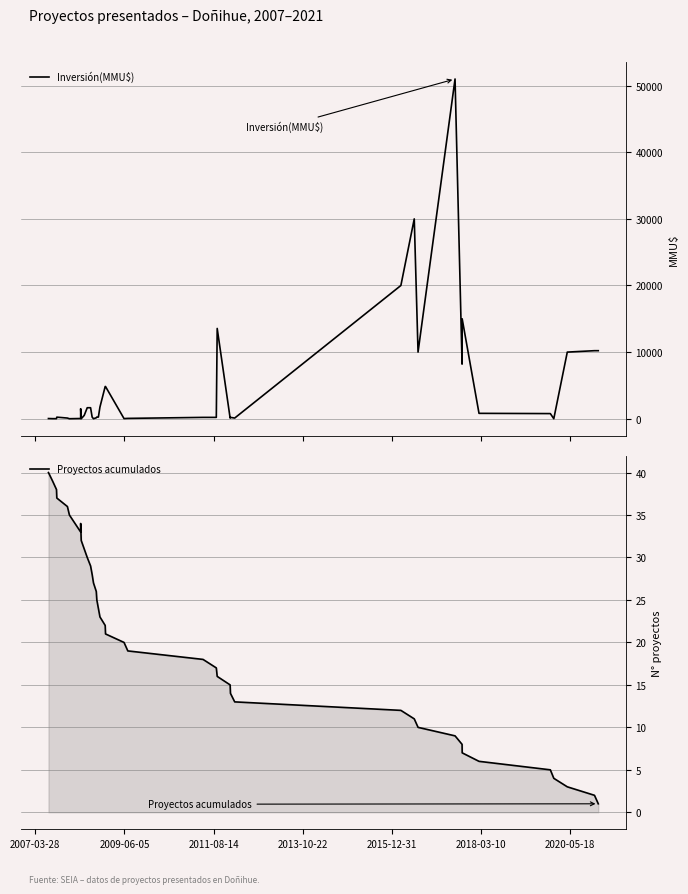

Which series ends up on top after the final intersection of Proyectos acumulados and Inversión(MMU$)?

Inversión(MMU$)